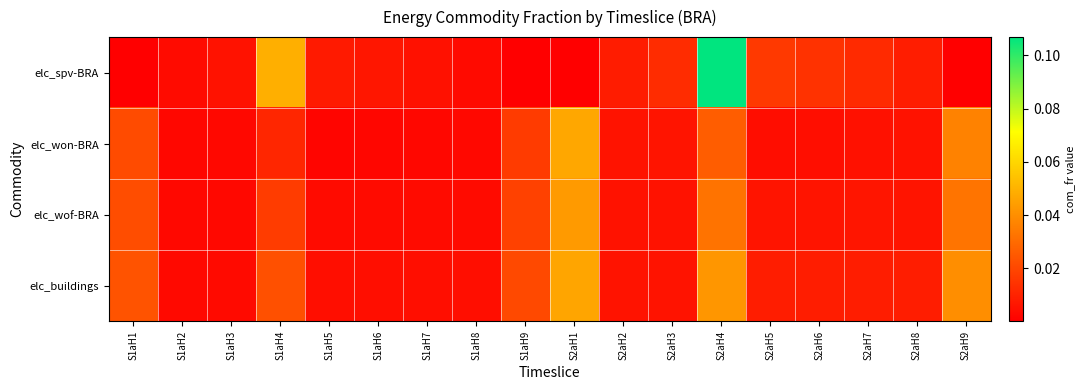

List the series in order of their peak value, lowest first.

elc_wof-BRA, elc_buildings, elc_won-BRA, elc_spv-BRA